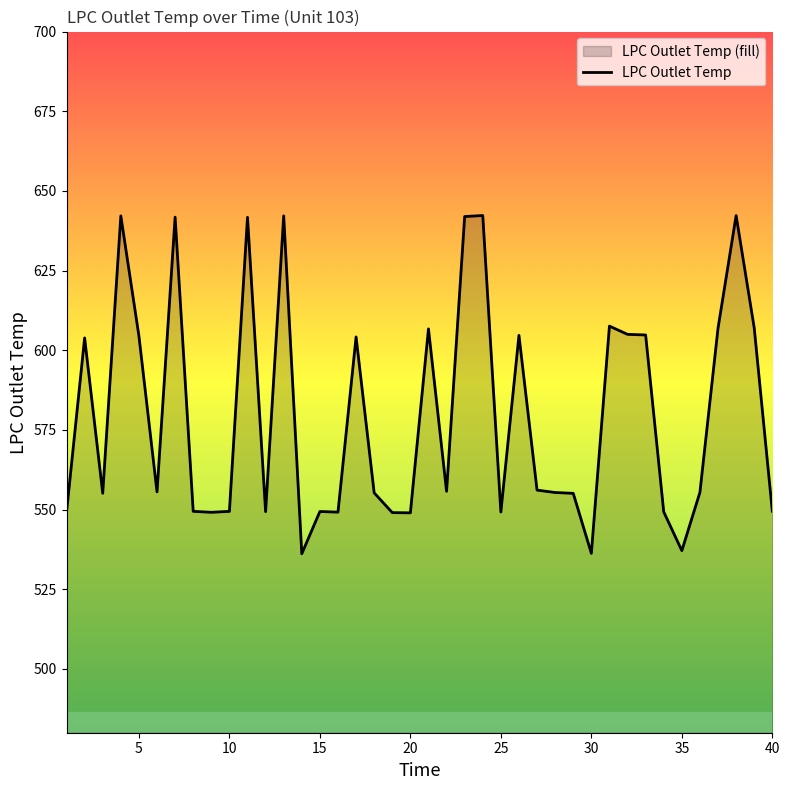

What is the greatest value displayed?

642.3